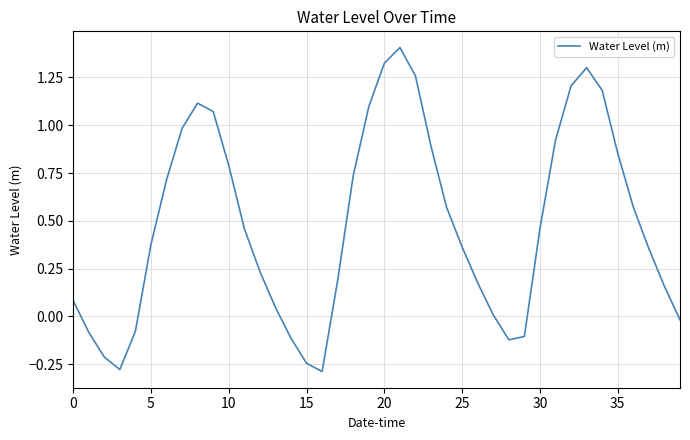

What is the difference between the maximum and minimum values?

1.7